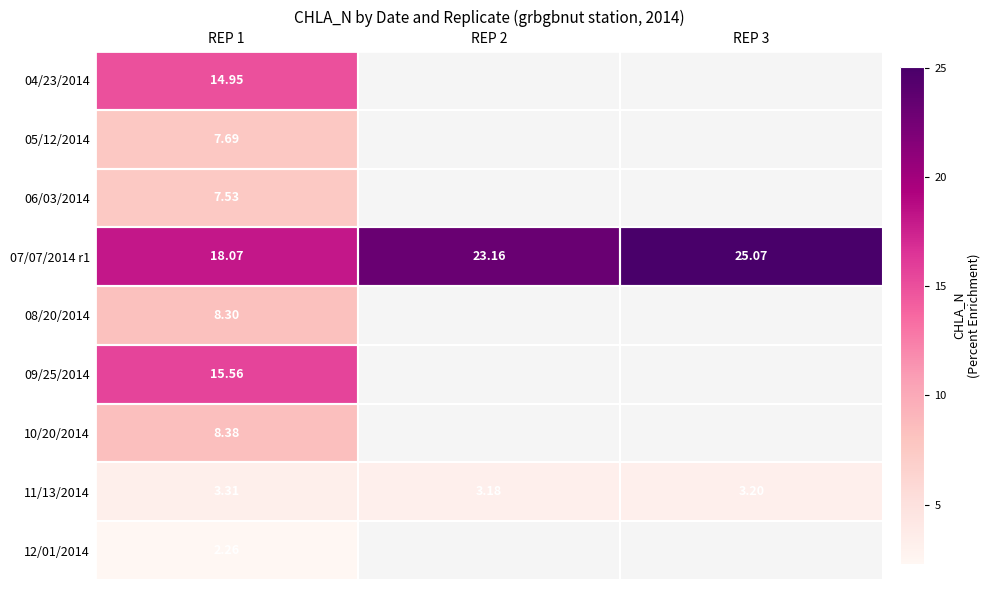

Rank the categories by 07/07/2014 r1 value from lowest to highest.

REP 1, REP 2, REP 3